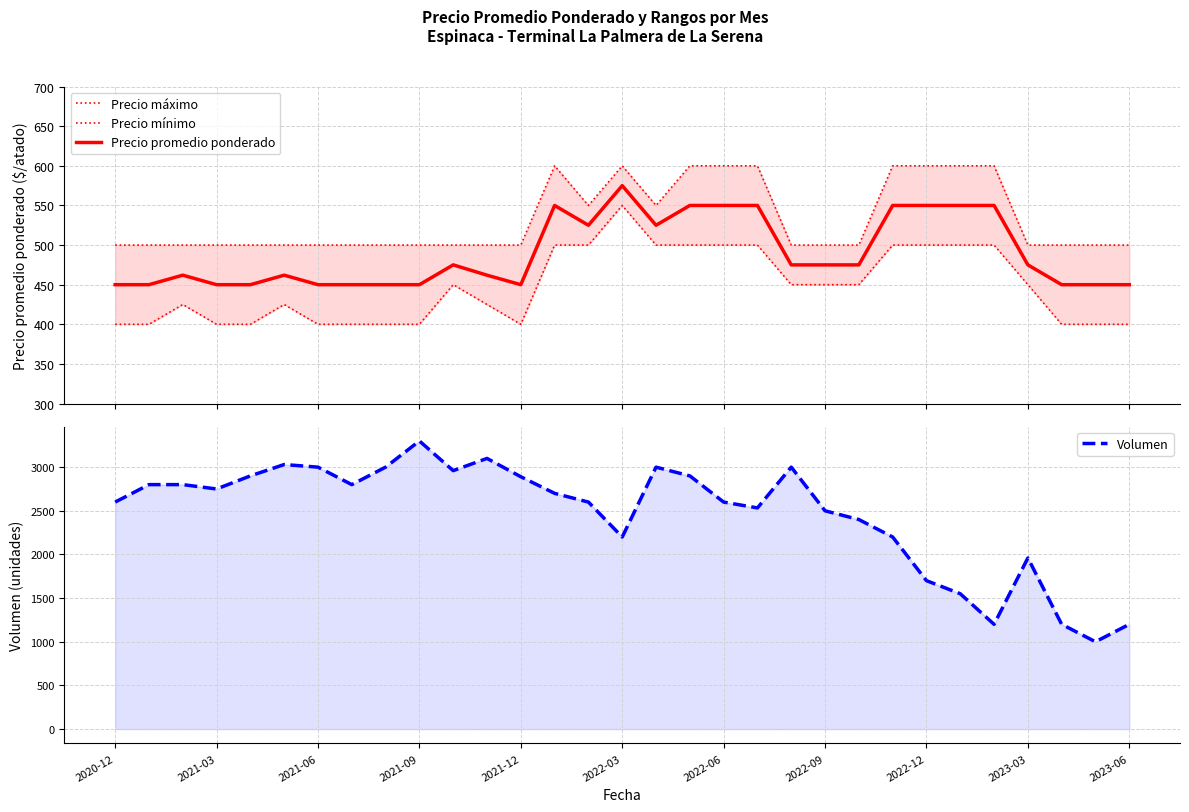

True or false: Precio mínimo has a value of 635 at 22.

False